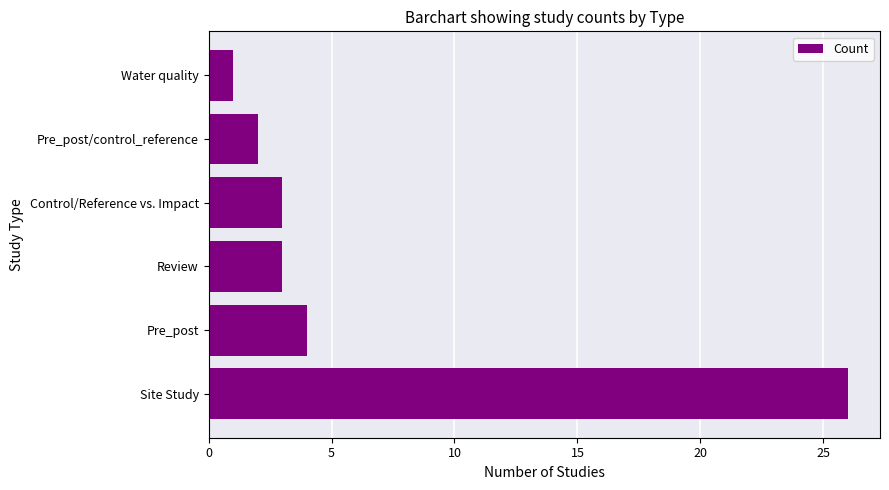

Reading bottom to top, transcribe all the data shown in this chart.

26	4	3	3	2	1